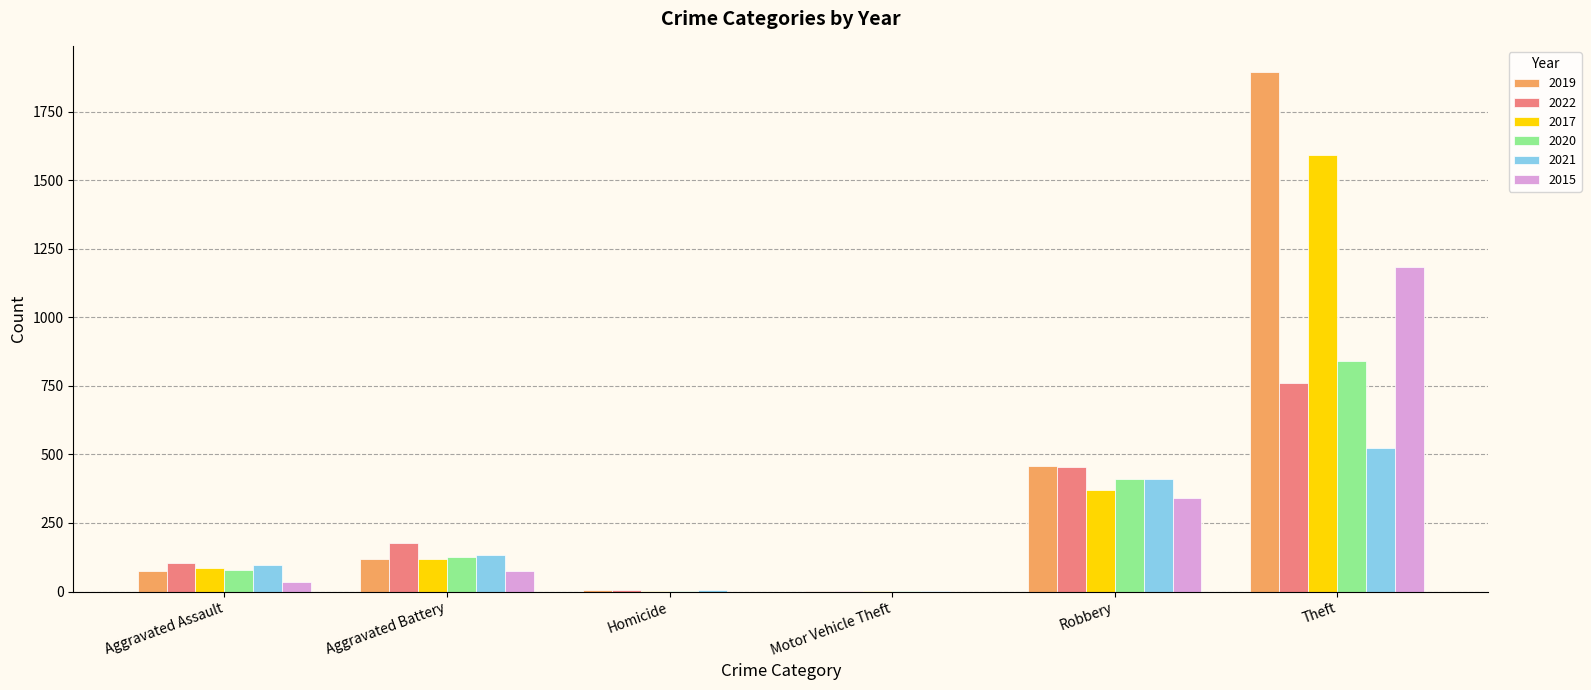

What is the sum of all 2020 values?

1455